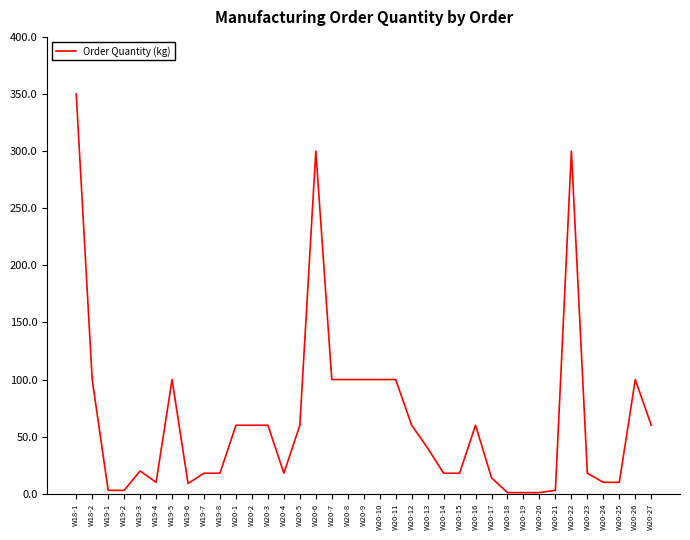

What is the difference between the maximum and minimum values?

349